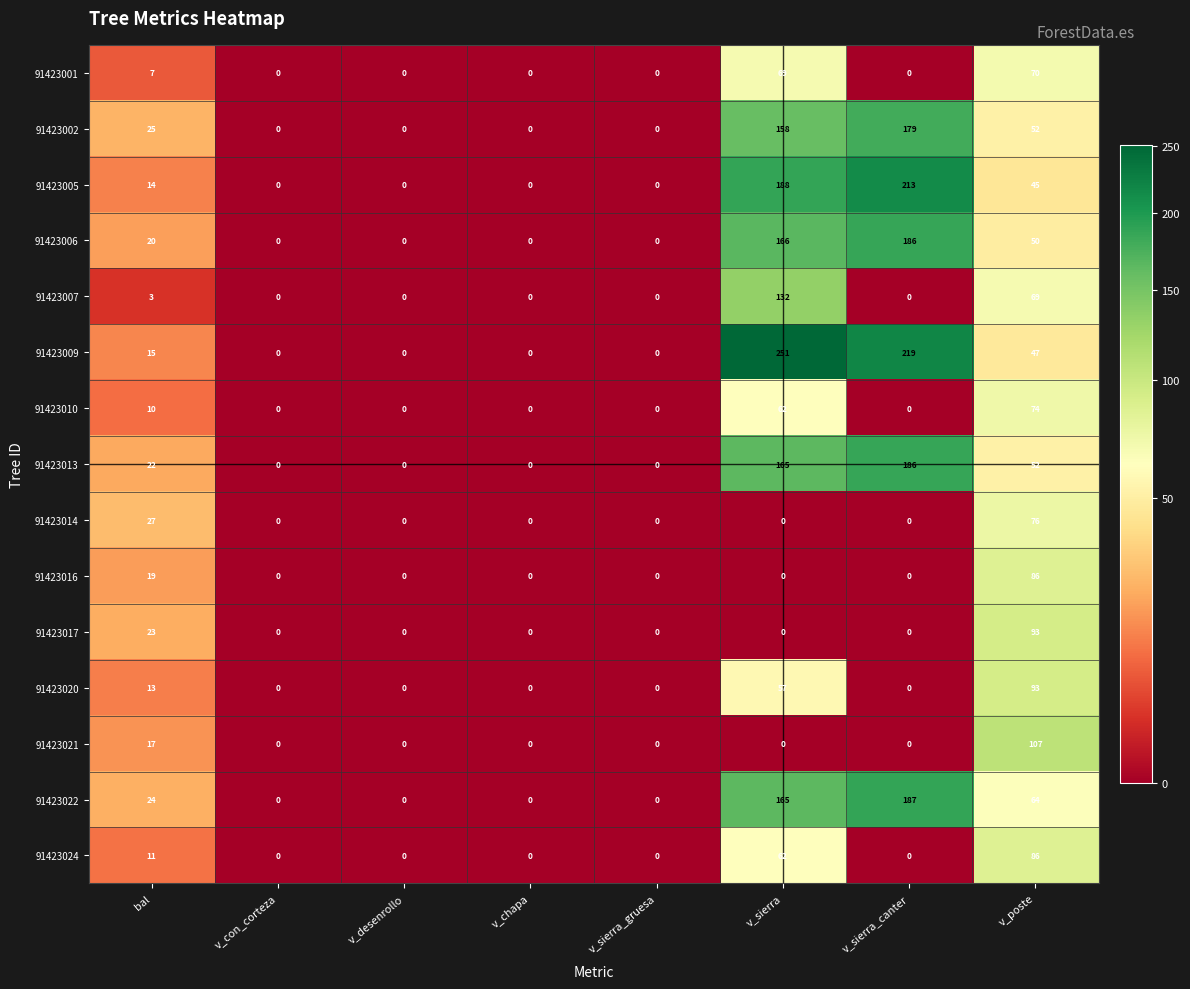

At which category is the sum across all series the highest?

v_sierra